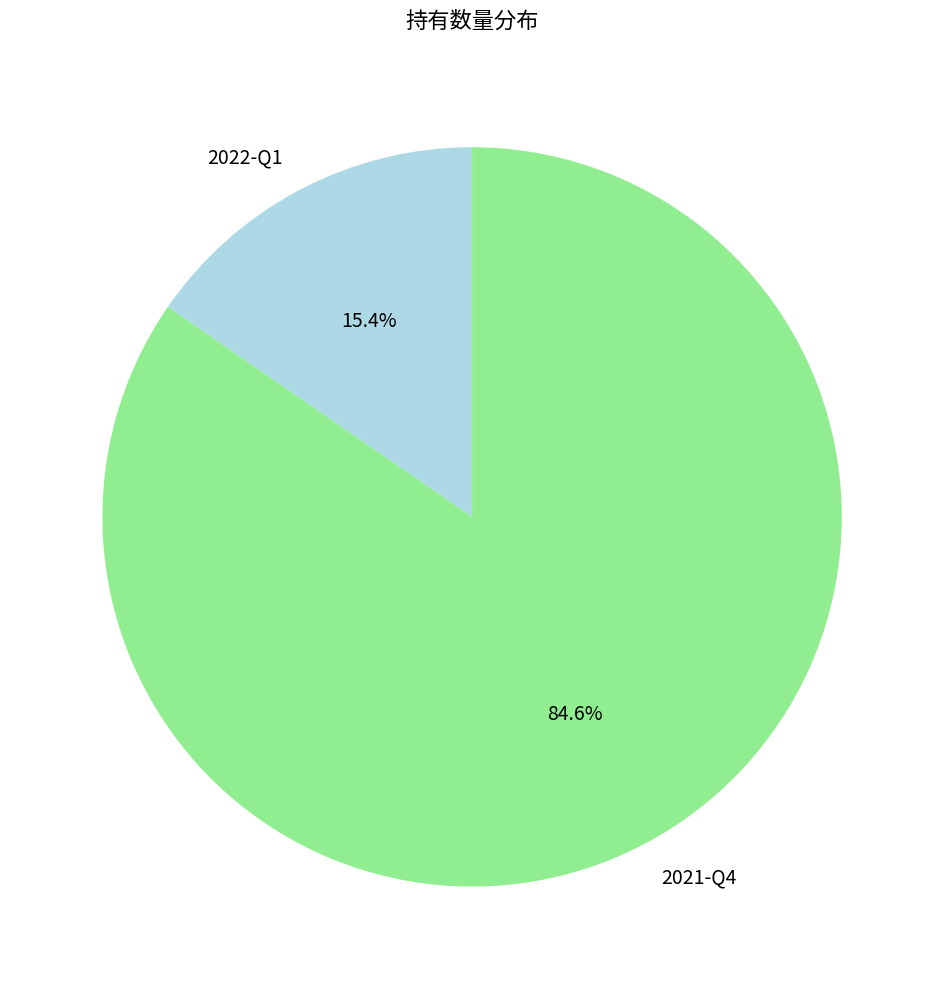

To the nearest percent, what is the difference between the largest and smallest slice percentages?

69%